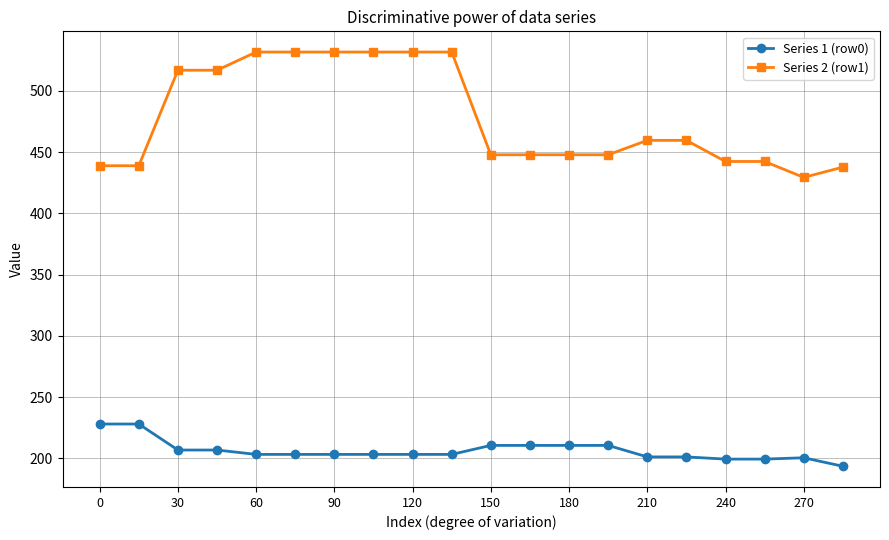

List the series in order of their peak value, highest first.

Series 2 (row1), Series 1 (row0)